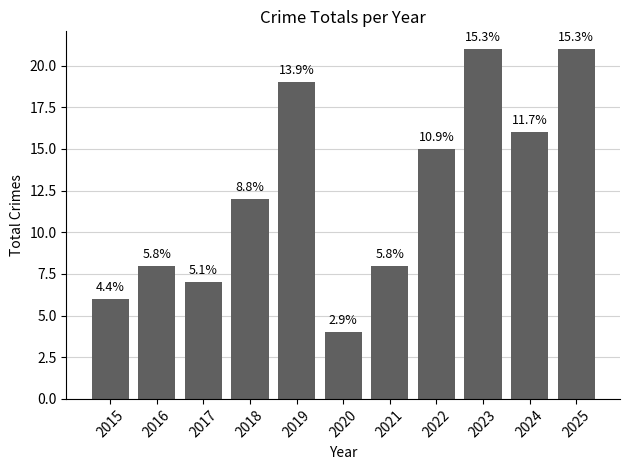

What is the minimum value shown in the chart?

4